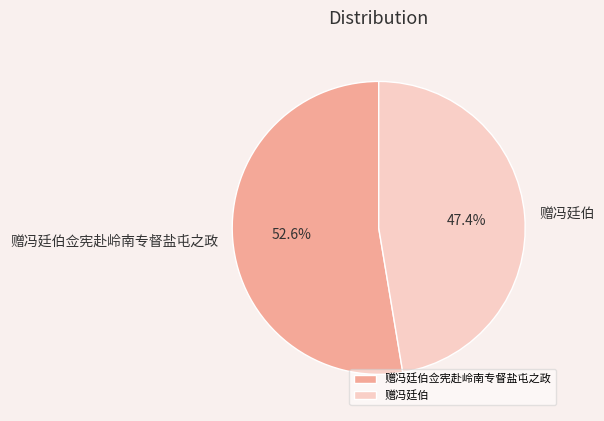

Between 赠冯廷伯 and 赠冯廷伯佥宪赴岭南专督盐屯之政, which is larger?

赠冯廷伯佥宪赴岭南专督盐屯之政